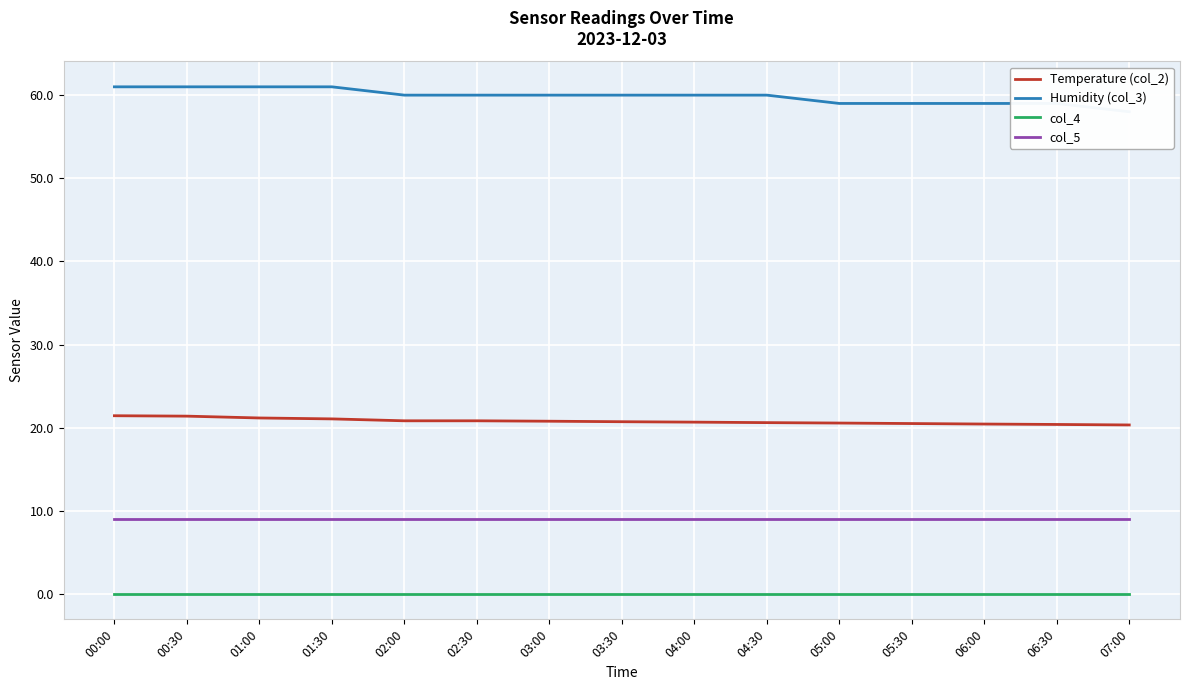

True or false: Humidity (col_3) and col_4 intersect in this chart.

False